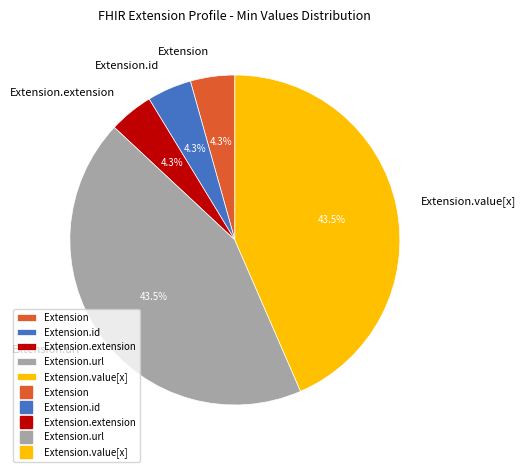

What portion of the pie excludes Extension.url?

56.5%